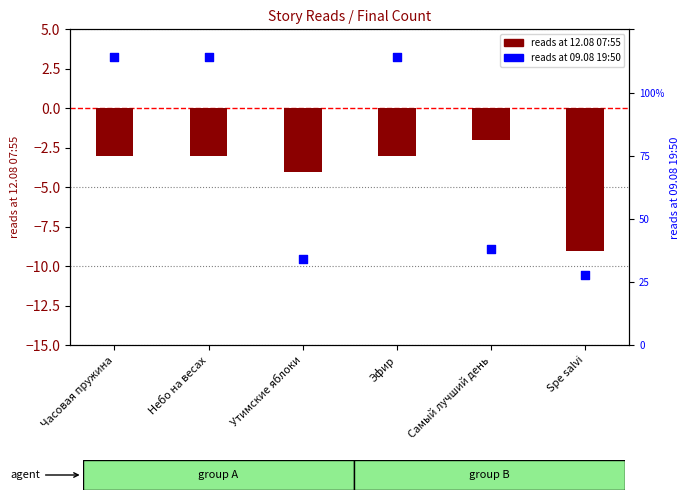

What are all the series names shown in the legend?

reads at 12.08 07:55, reads at 09.08 19:50